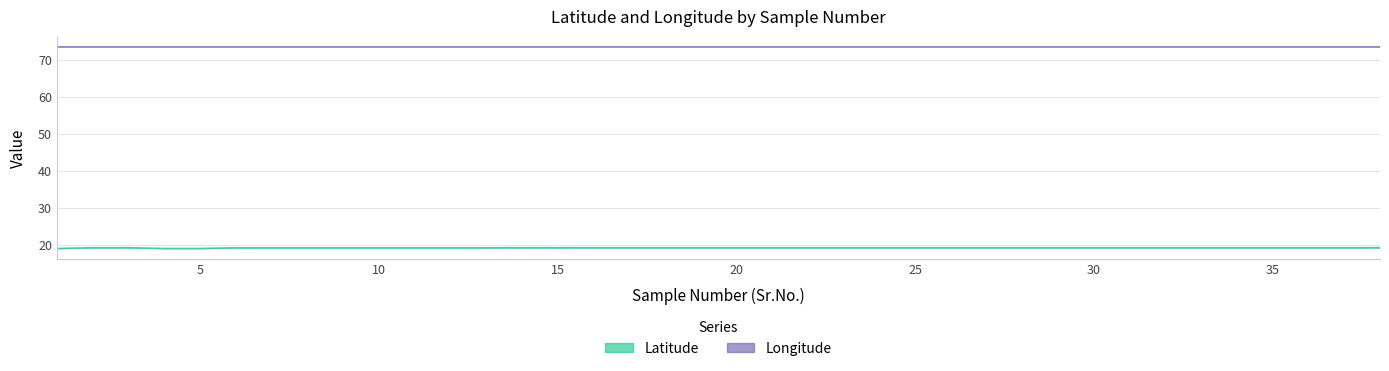

Which has a higher value, 18 or 14?

14